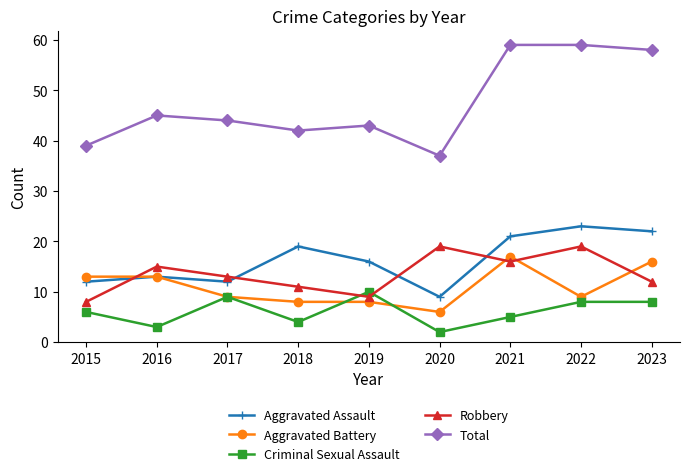

Where is the first local minimum for Criminal Sexual Assault?

2016